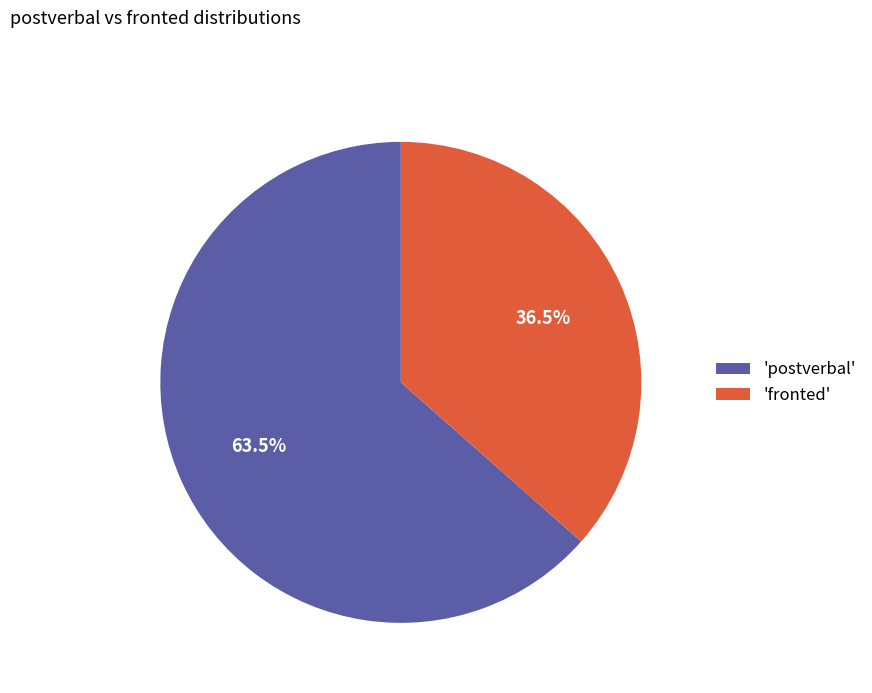

Which slice represents more than half of the pie?

'postverbal'